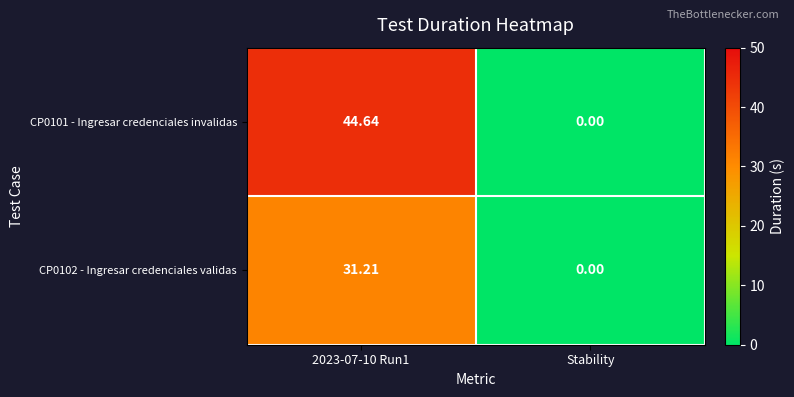

Where is CP0101 - Ingresar credenciales invalidas nearest to the value 22?

Stability